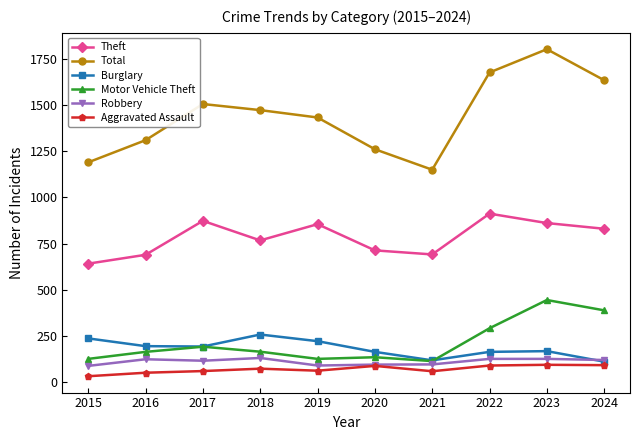

What is the minimum value shown in the chart?

31